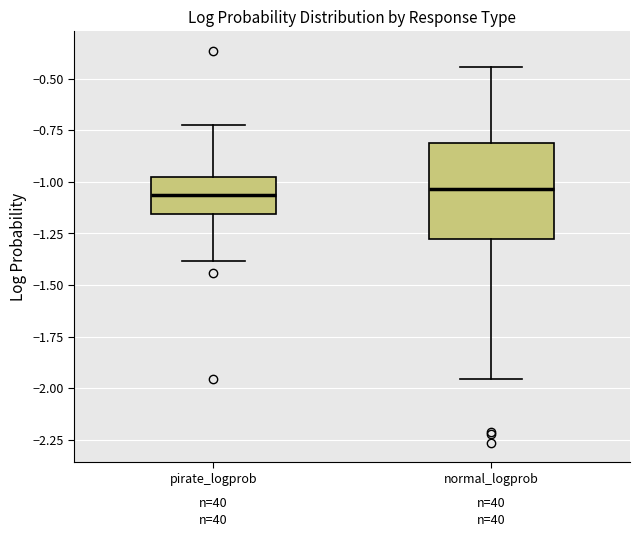

Reading left to right, read every box against the y-axis: the position of its median line, the range the box covers, and the ends of its whiskers. The values are not printed on the chart, so give them approximately, as read against the axis.

pirate_logprob: median -1.05, box -1.15 to -1.00, whiskers -1.40 to -0.70
normal_logprob: median -1.05, box -1.30 to -0.80, whiskers -1.95 to -0.45